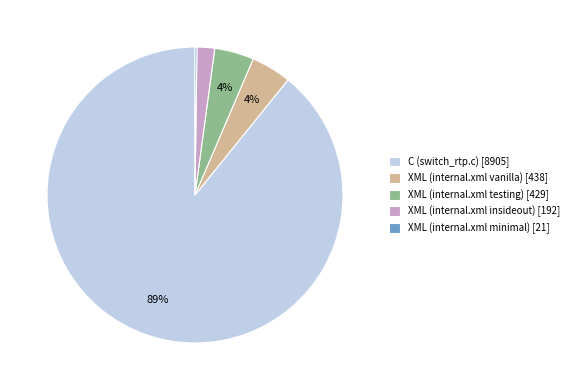

The XML (internal.xml insideout) [192] slice represents 10% of the pie. True or false?

False